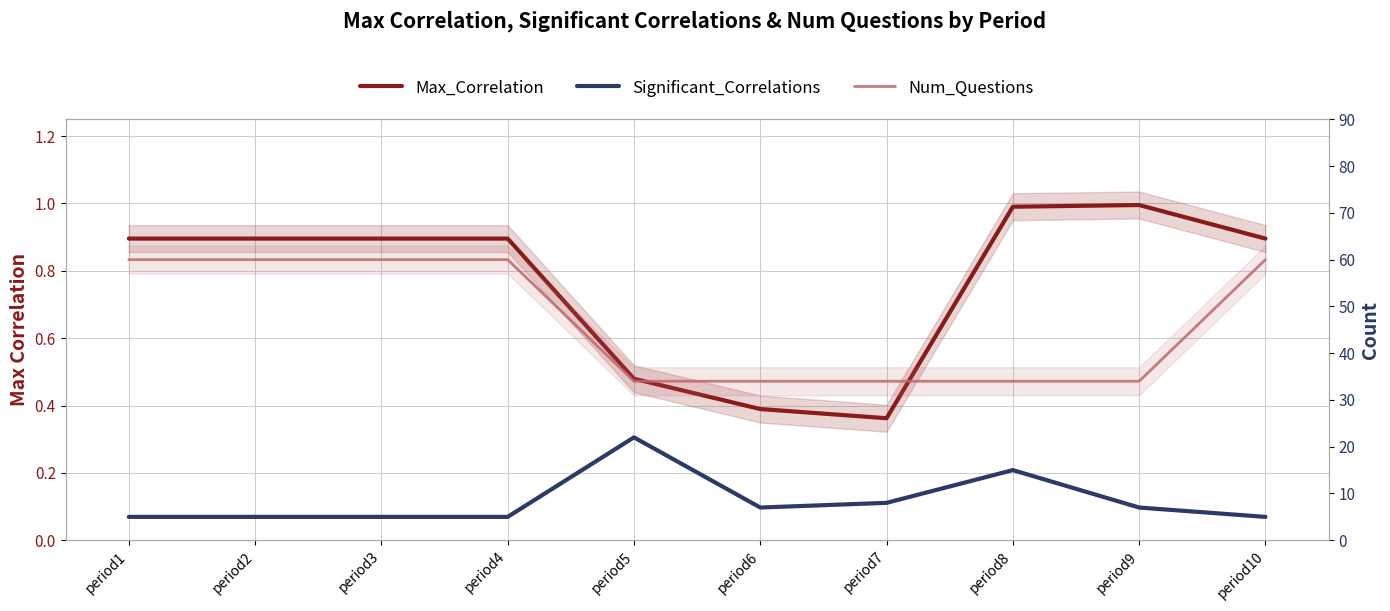

What is the approximate value of Max_Correlation at period1?

0.9